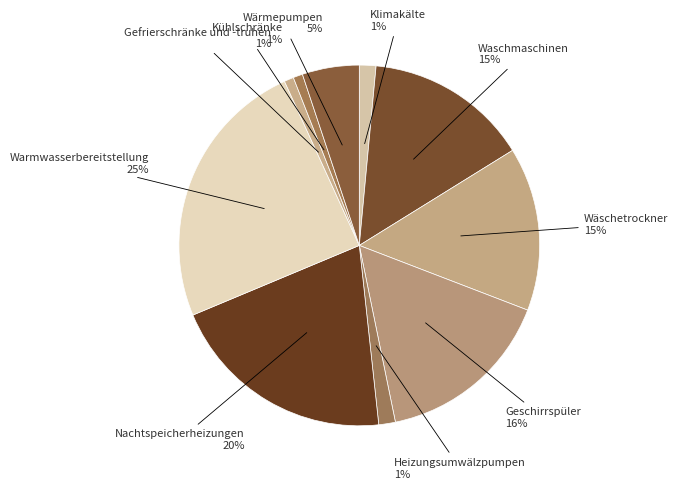

Between Kühlschränke and Waschmaschinen, which is larger?

Waschmaschinen